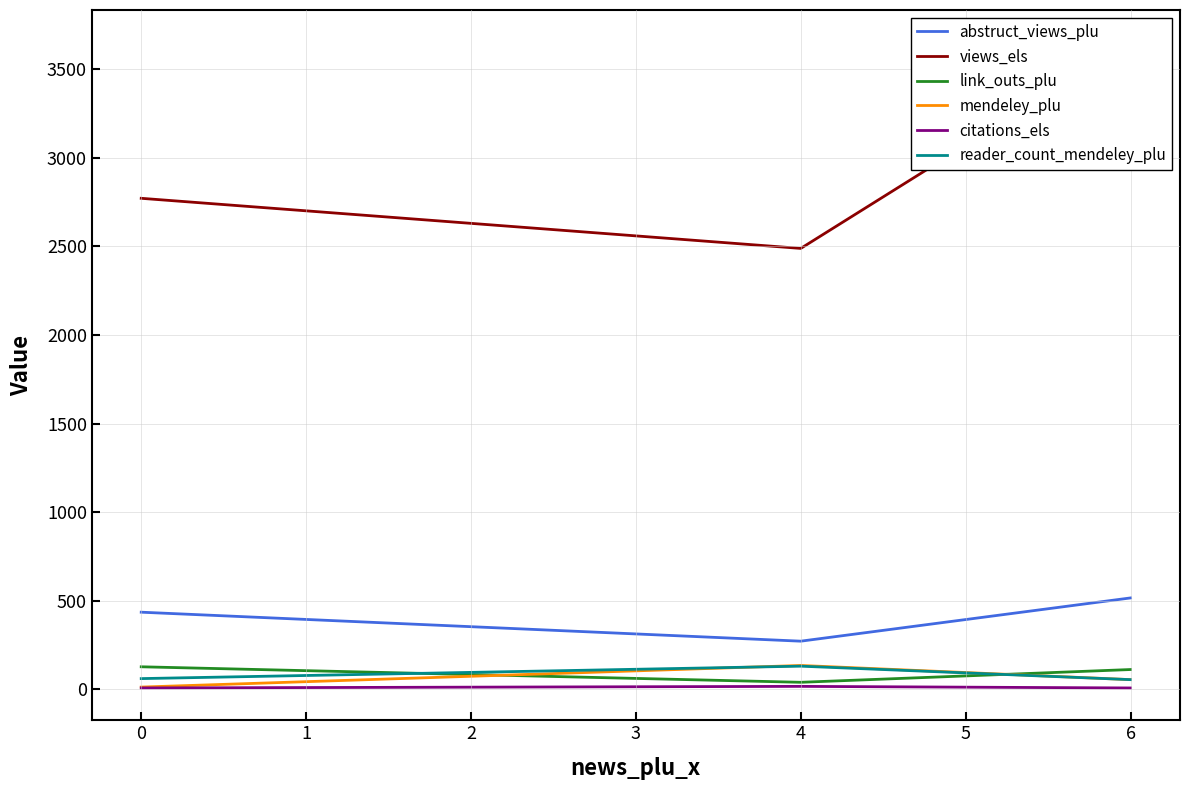

How many data points does each series have?

3